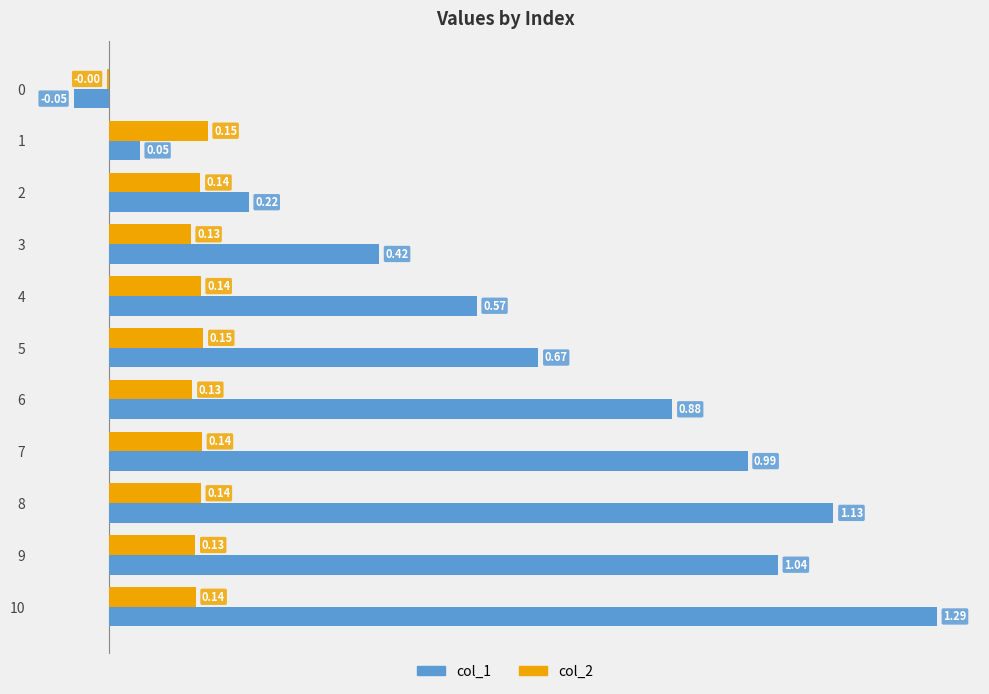

Which label corresponds to the largest value in the chart?

10